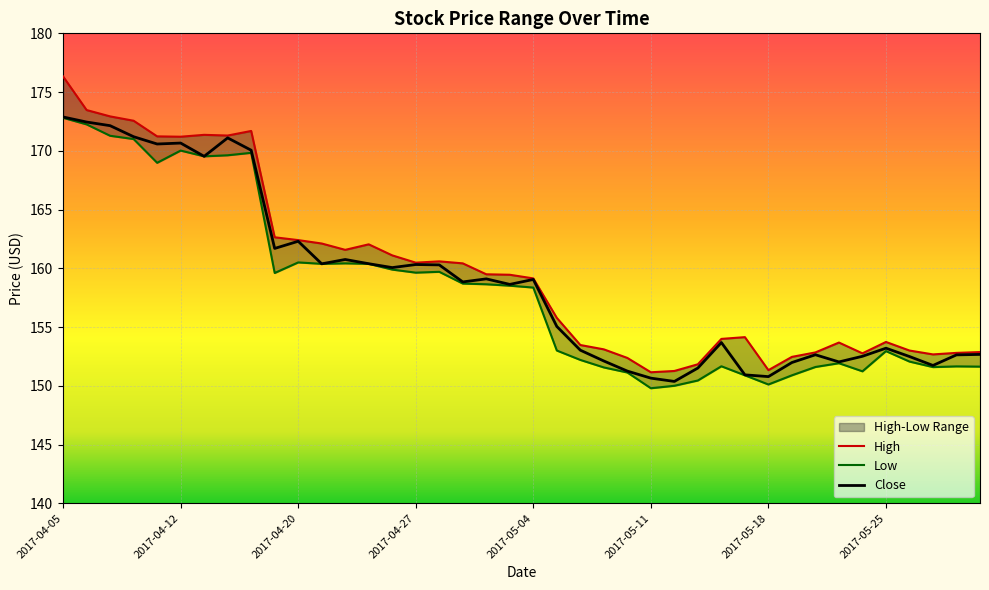

The value of Close at 2017-04-18 is 170.1. True or false?

True